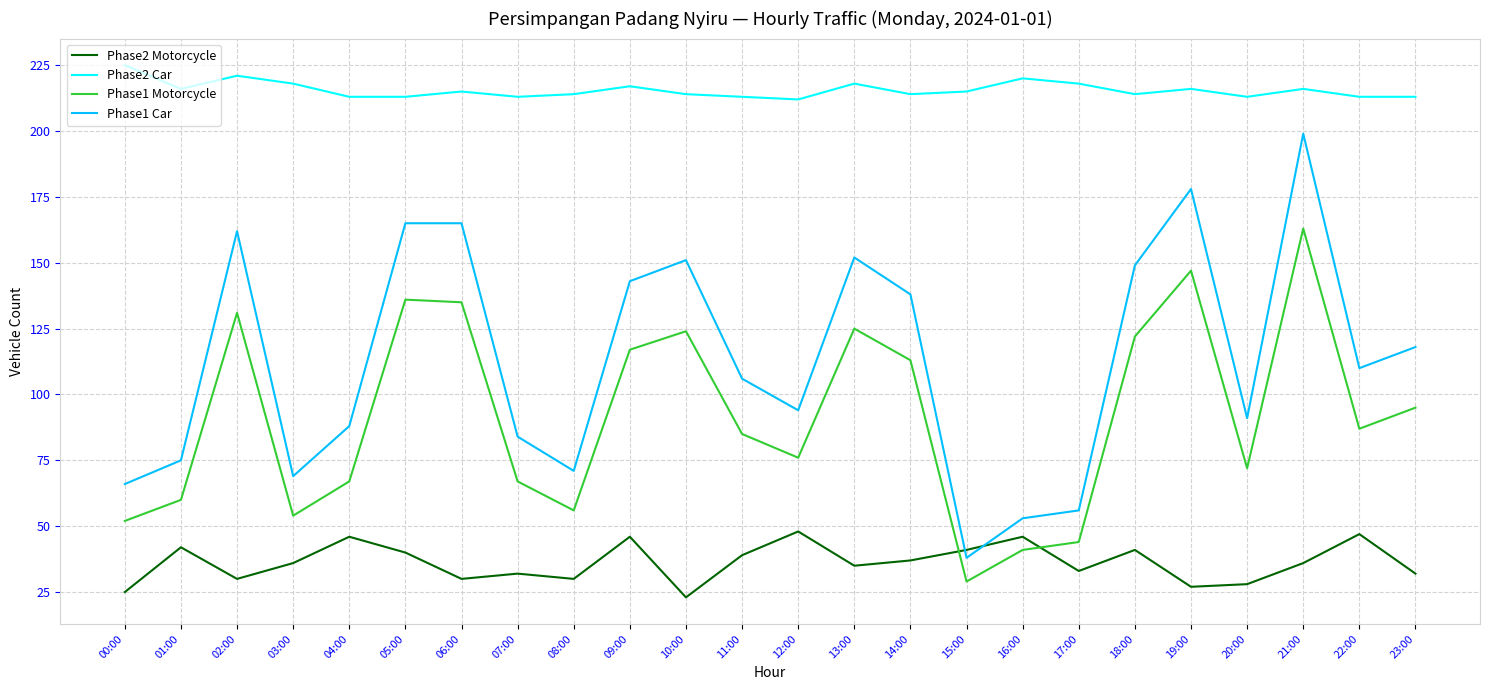

Rank the series by their maximum value, from highest to lowest.

Phase2 Car, Phase1 Car, Phase1 Motorcycle, Phase2 Motorcycle